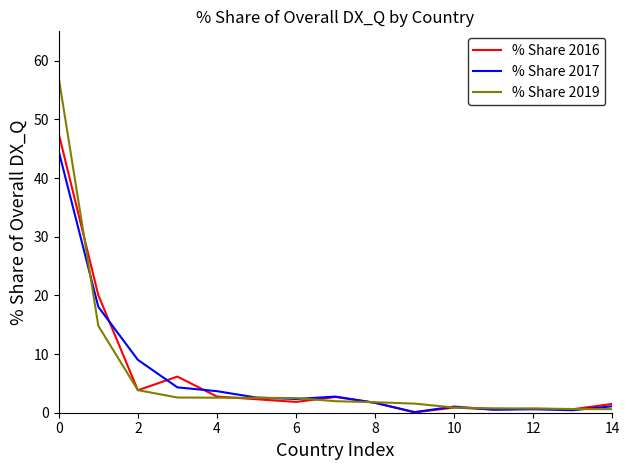

What is the greatest value displayed?

57.0